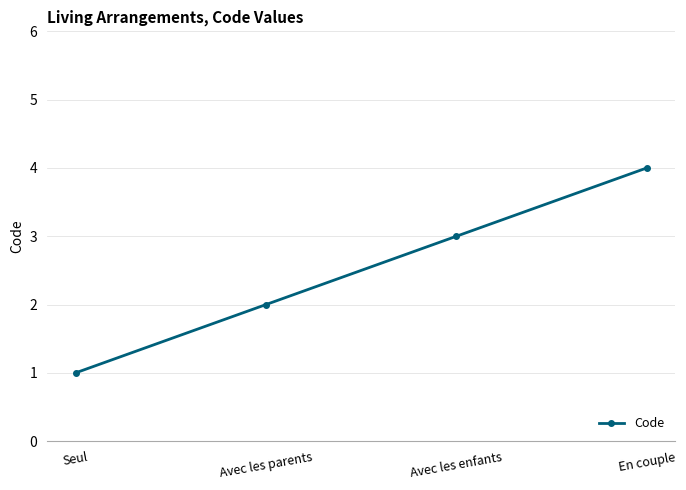

How many values are below 3?

2